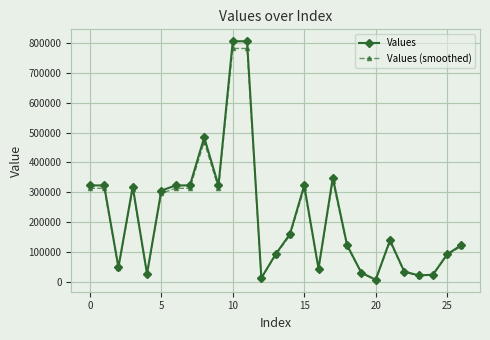

True or false: Values (smoothed) has more than 1 points higher than both neighbors.

True